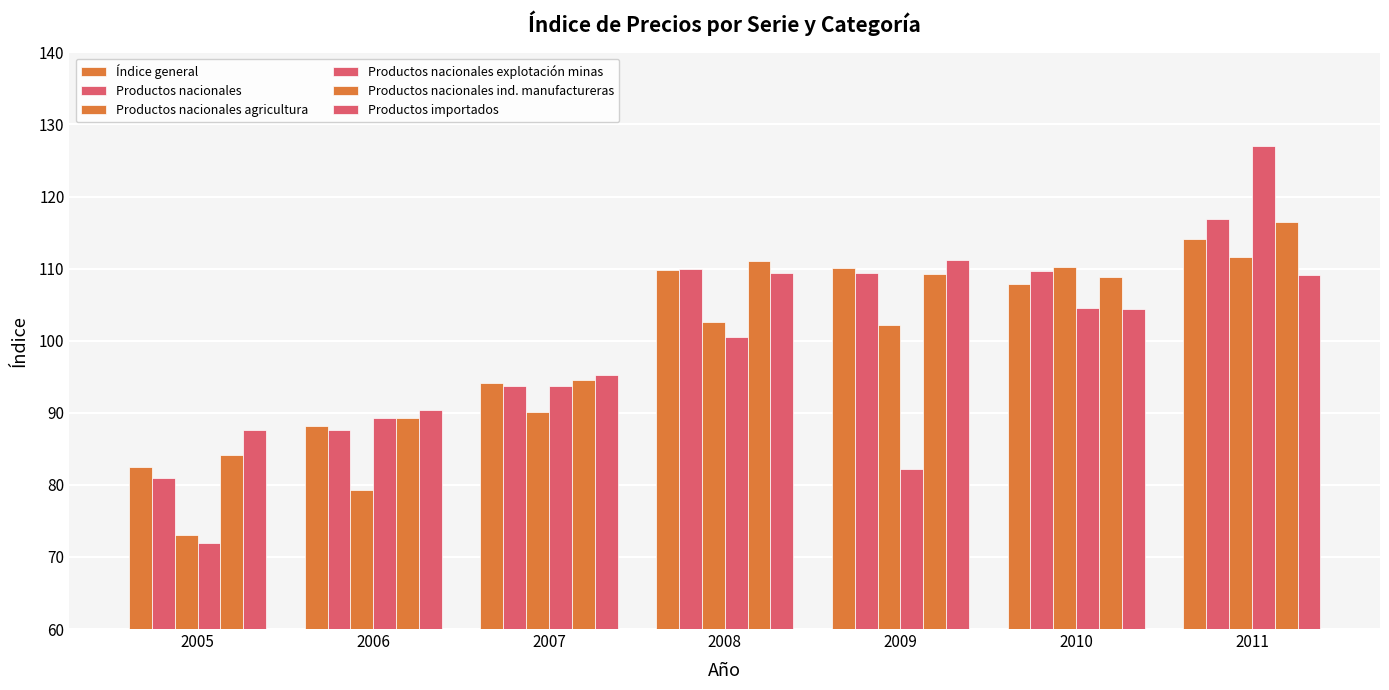

How many groups of bars are there?

7